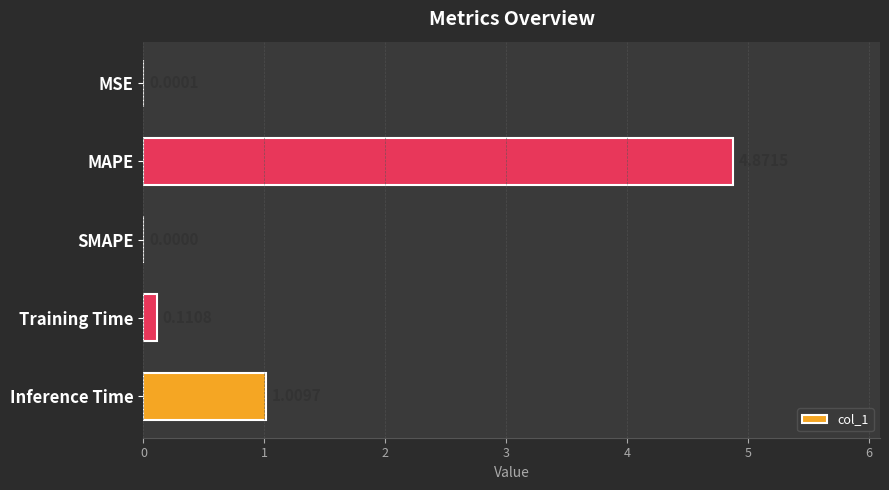

Count the number of categories in the chart.

5